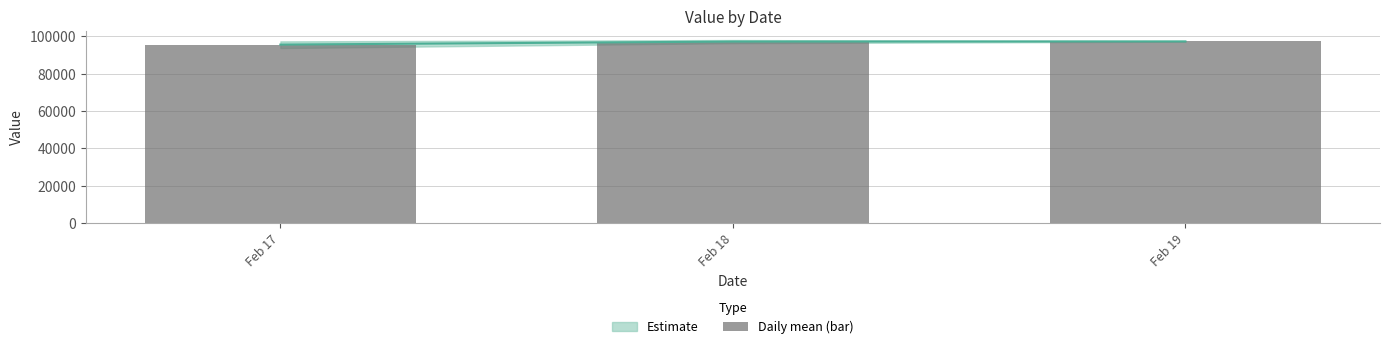

Which has a higher value, Feb 18 or Feb 17?

Feb 18